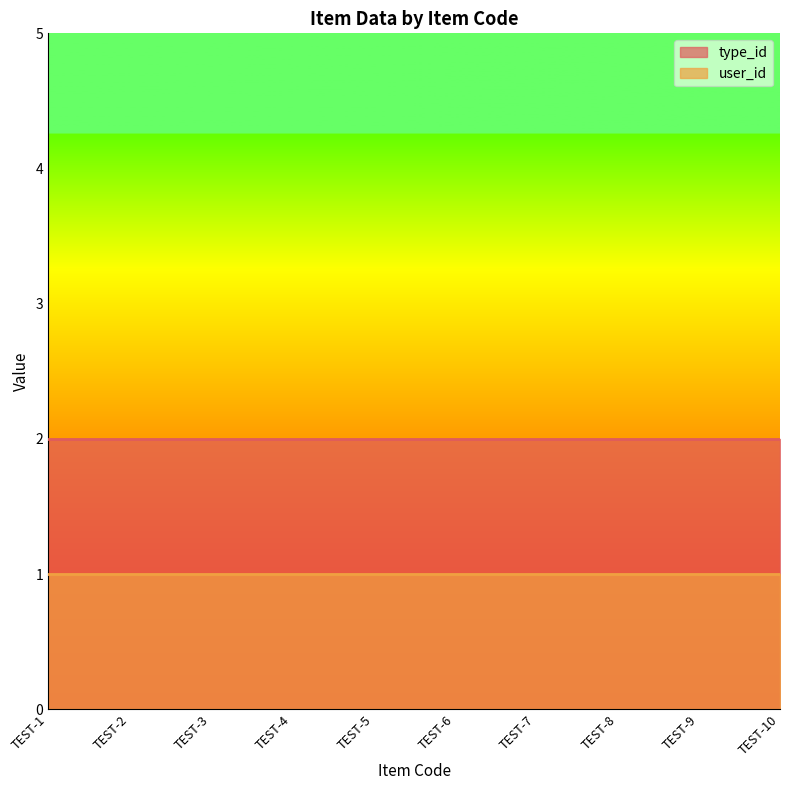

At how many categories does at least one series exceed 1?

10